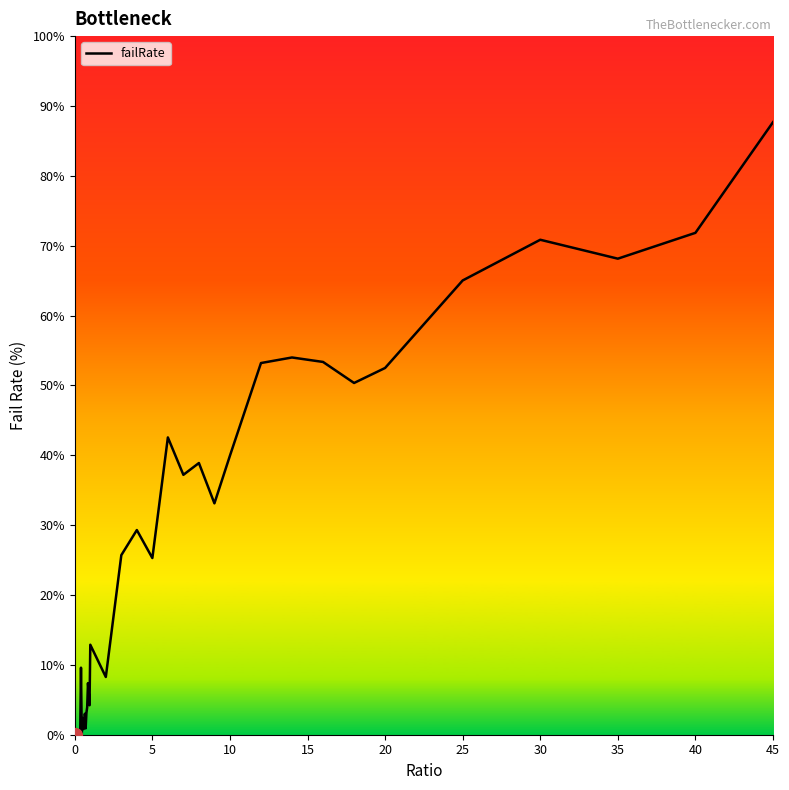

What is the difference between the maximum and minimum values?

87.7